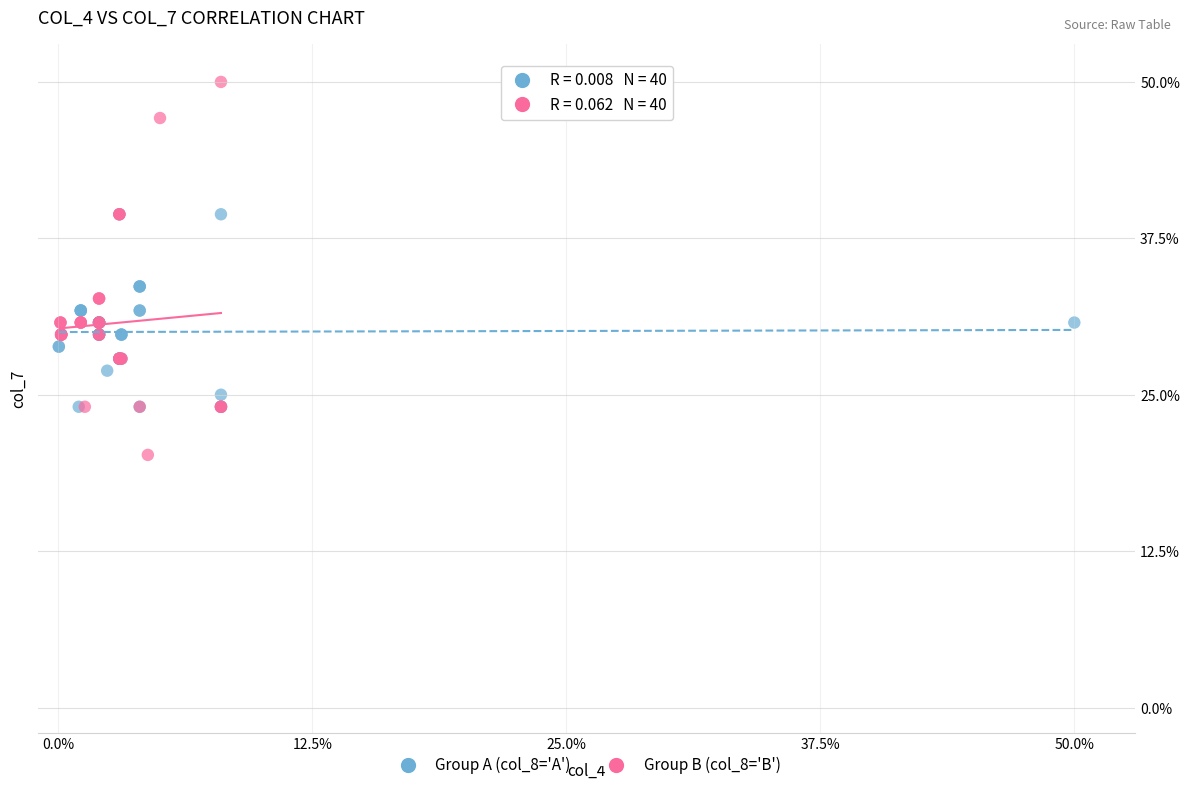

Which series contains the lowest Y value?

Group B (col_8='B')